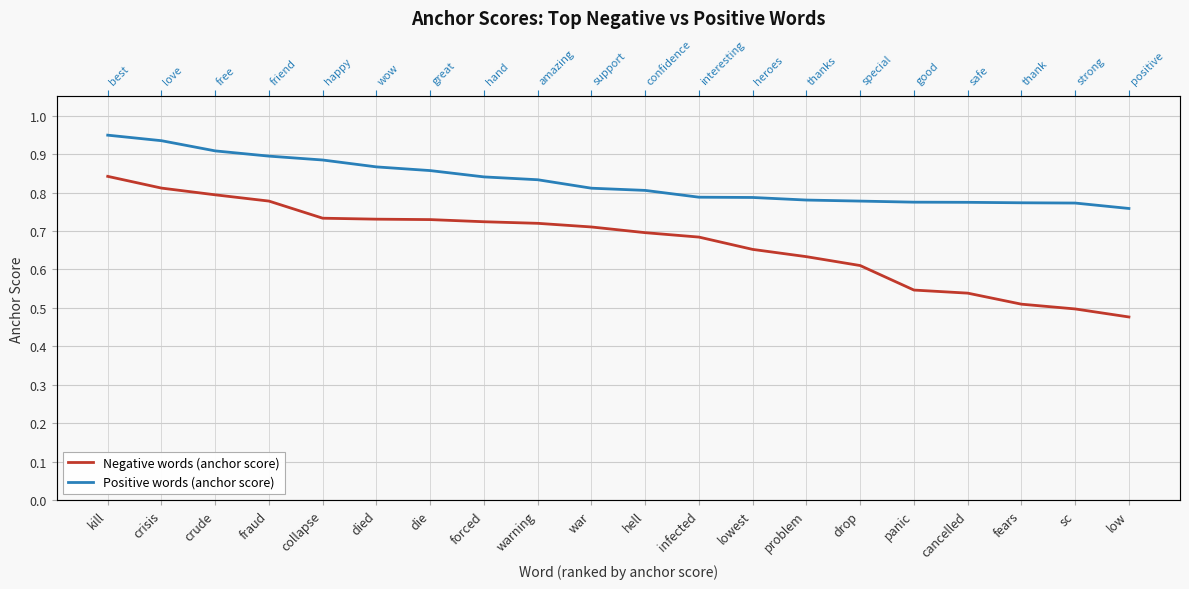

What is the difference between the maximum and minimum values in the Positive words (anchor score) series?

0.2